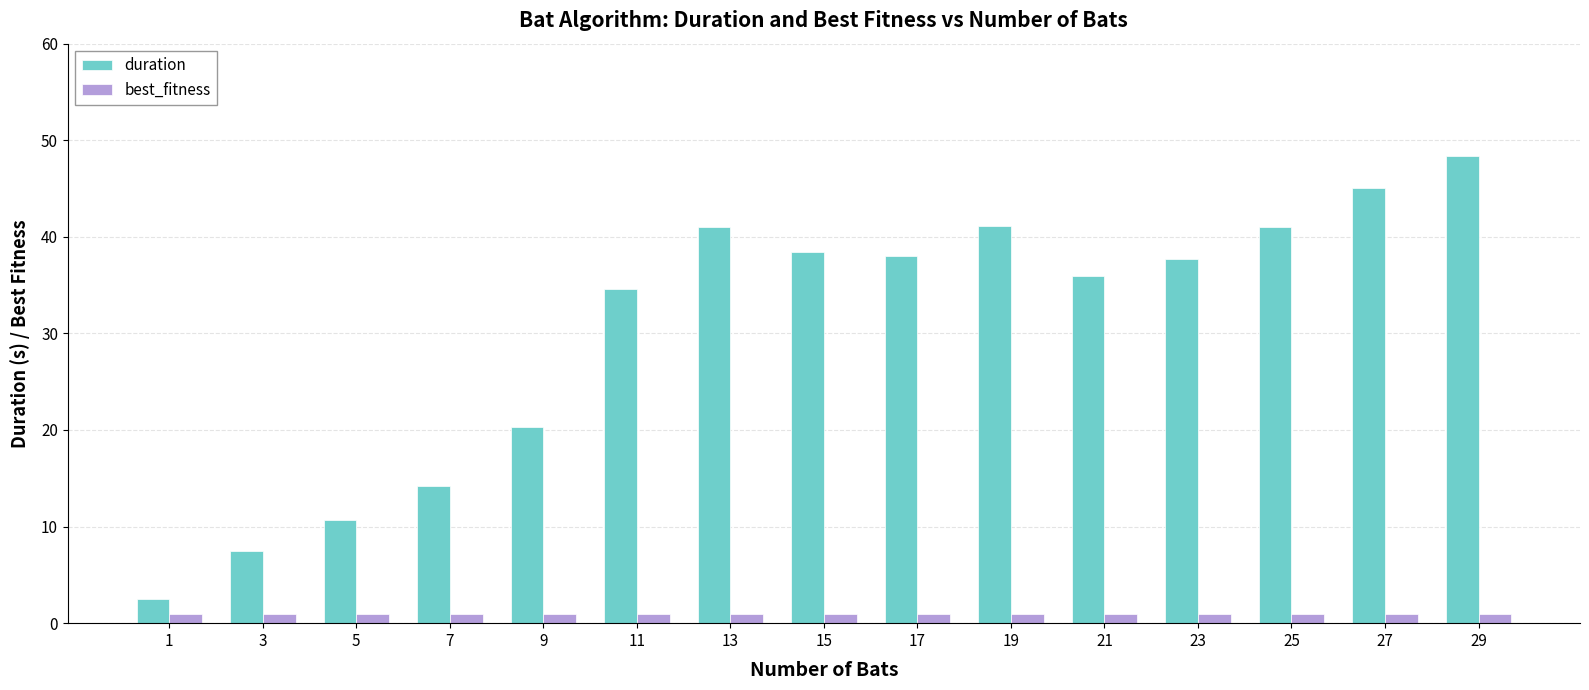

At how many categories does at least one series exceed 29?

10